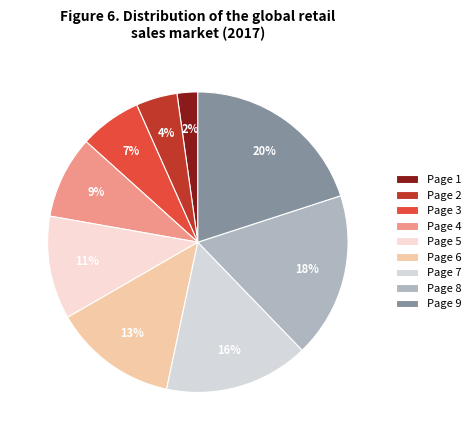

How many segments does this pie chart have?

9